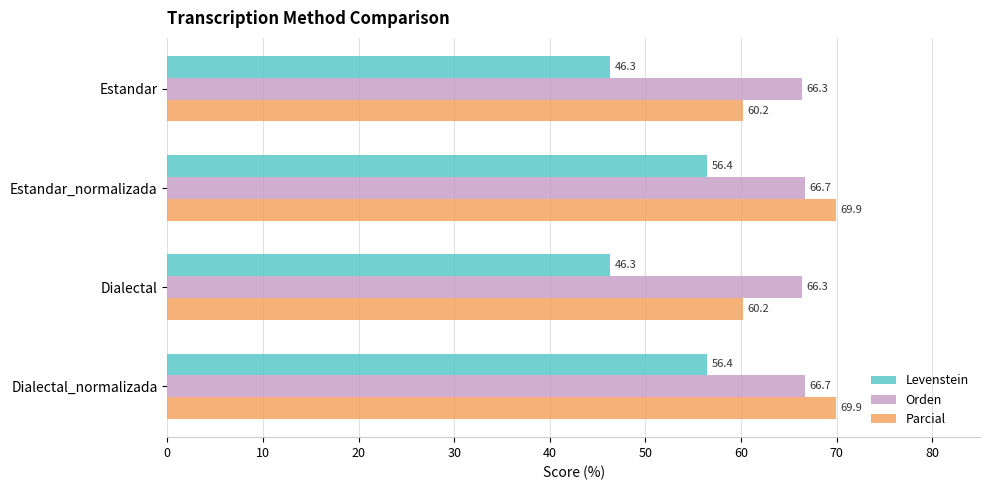

What is the difference between the second highest and second lowest values in the Levenstein series?

10.1